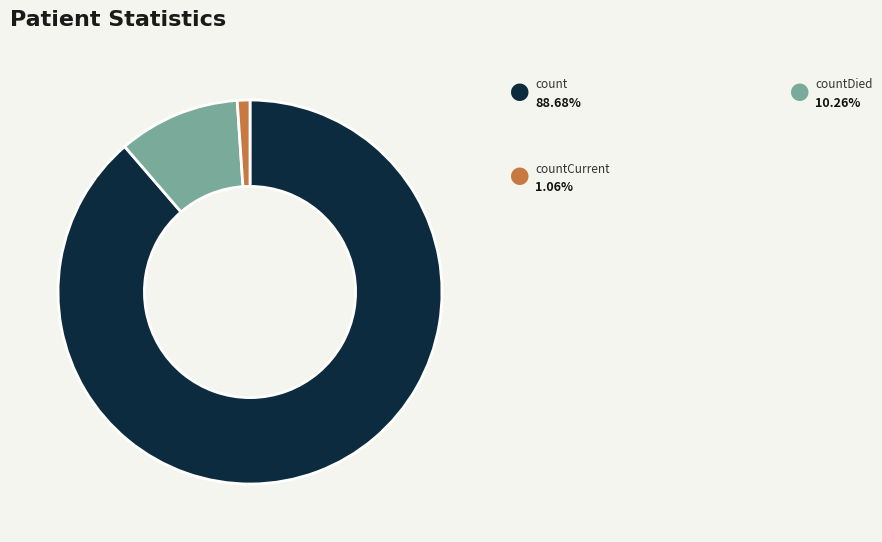

Is there any slice that represents more than half of the pie?

Yes